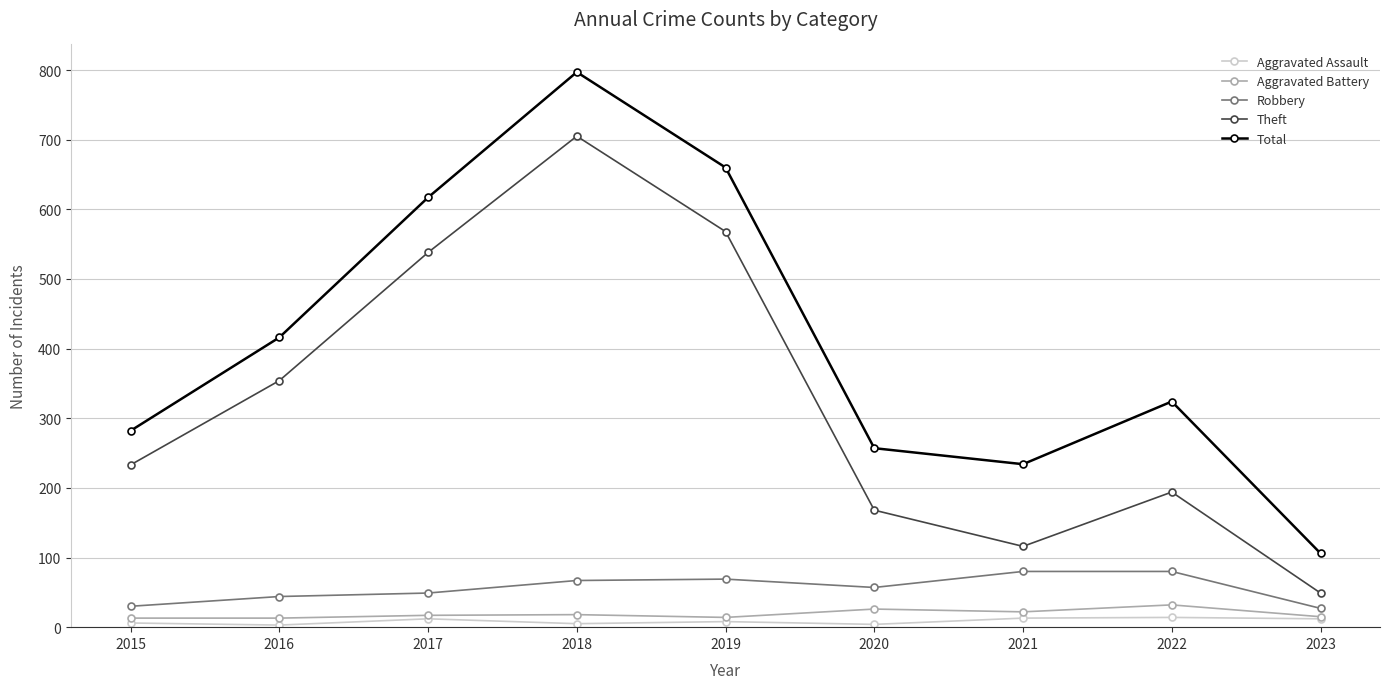

What is the difference between the Robbery values at 2020 and 2017?

8